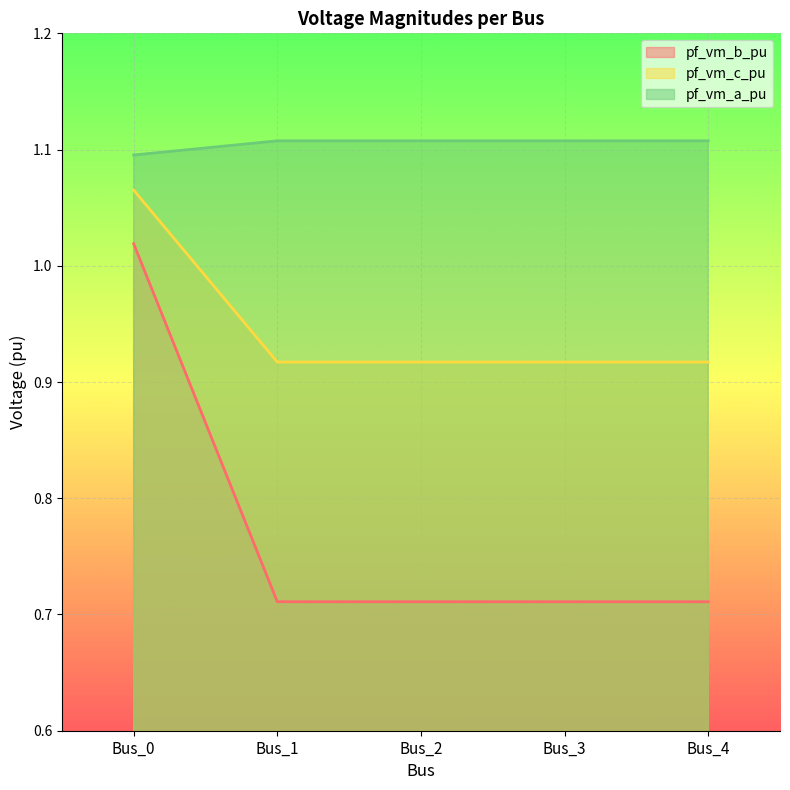

Reading left to right, list all the values displayed in this chart.

pf_vm_b_pu: Bus_0=1.0	Bus_1=0.7	Bus_2=0.7	Bus_3=0.7	Bus_4=0.7
pf_vm_c_pu: Bus_0=1.1	Bus_1=0.9	Bus_2=0.9	Bus_3=0.9	Bus_4=0.9
pf_vm_a_pu: Bus_0=1.1	Bus_1=1.1	Bus_2=1.1	Bus_3=1.1	Bus_4=1.1